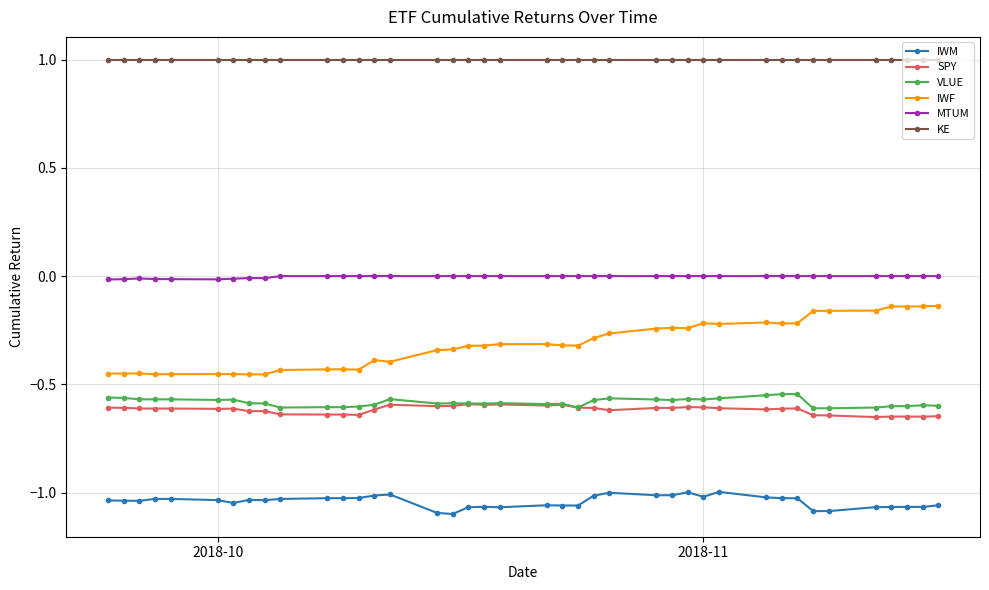

True or false: IWM and SPY cross at least once.

False